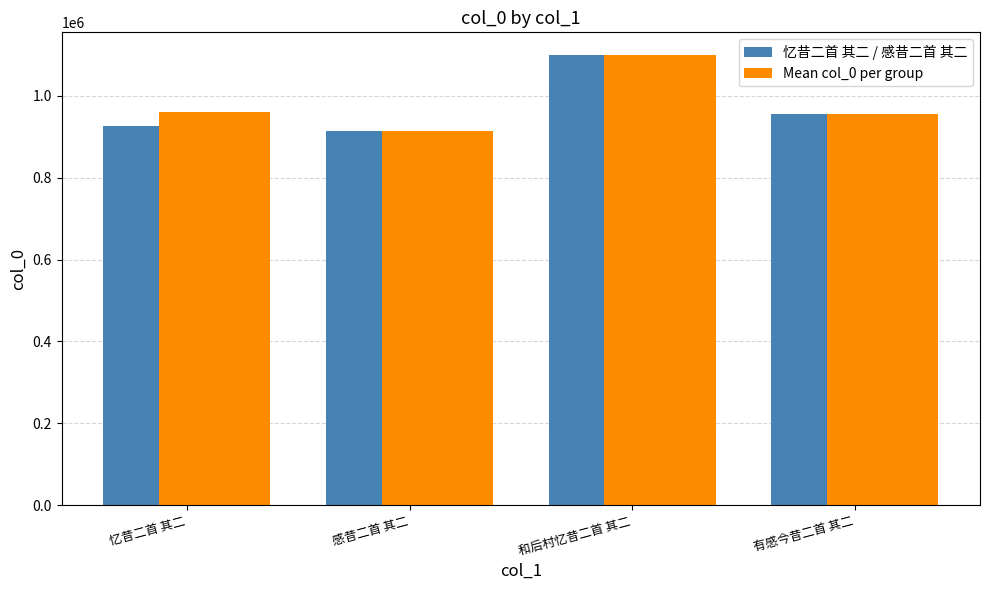

What is the total value across all series at 忆昔二首 其二?

1884881.7